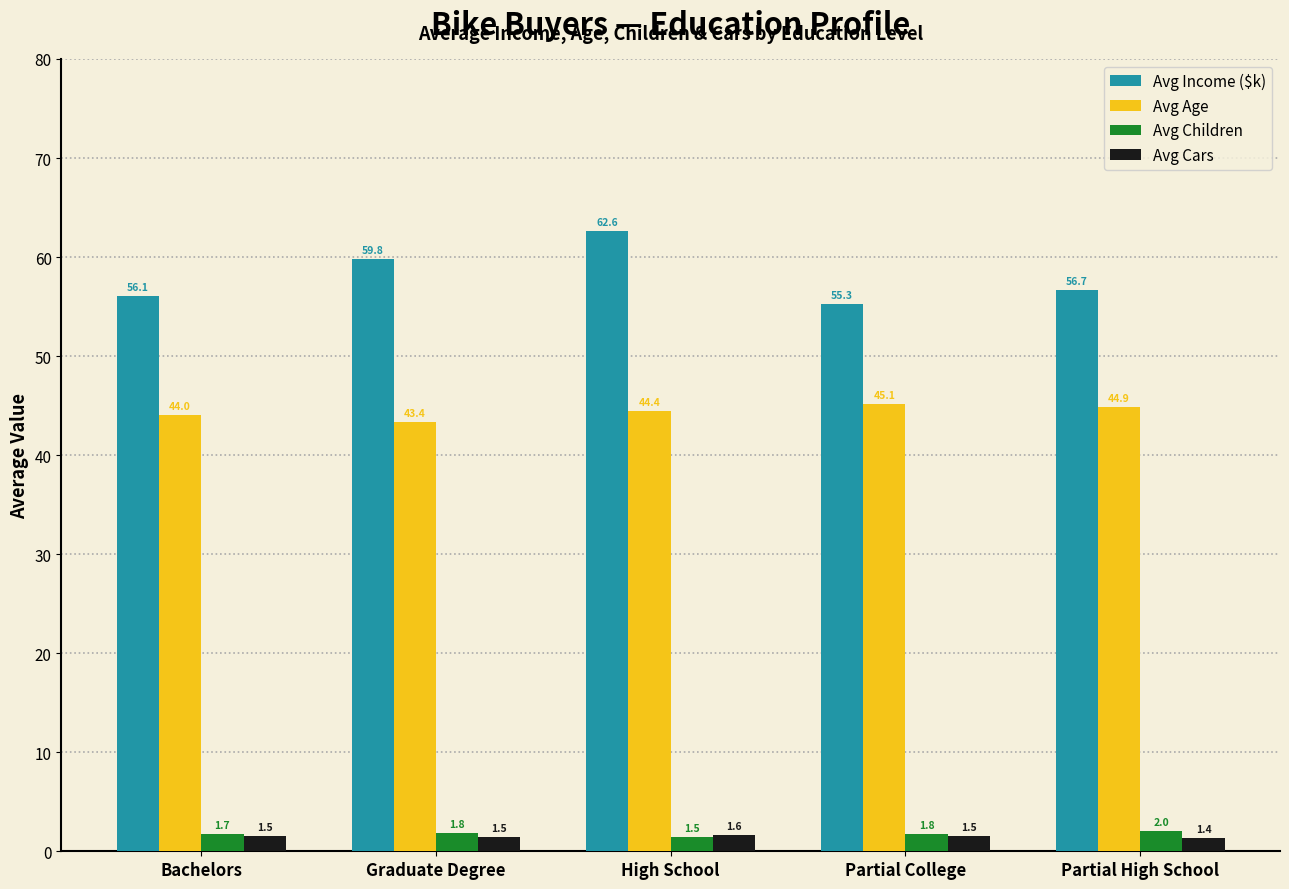

At which category is the sum across all series the highest?

High School